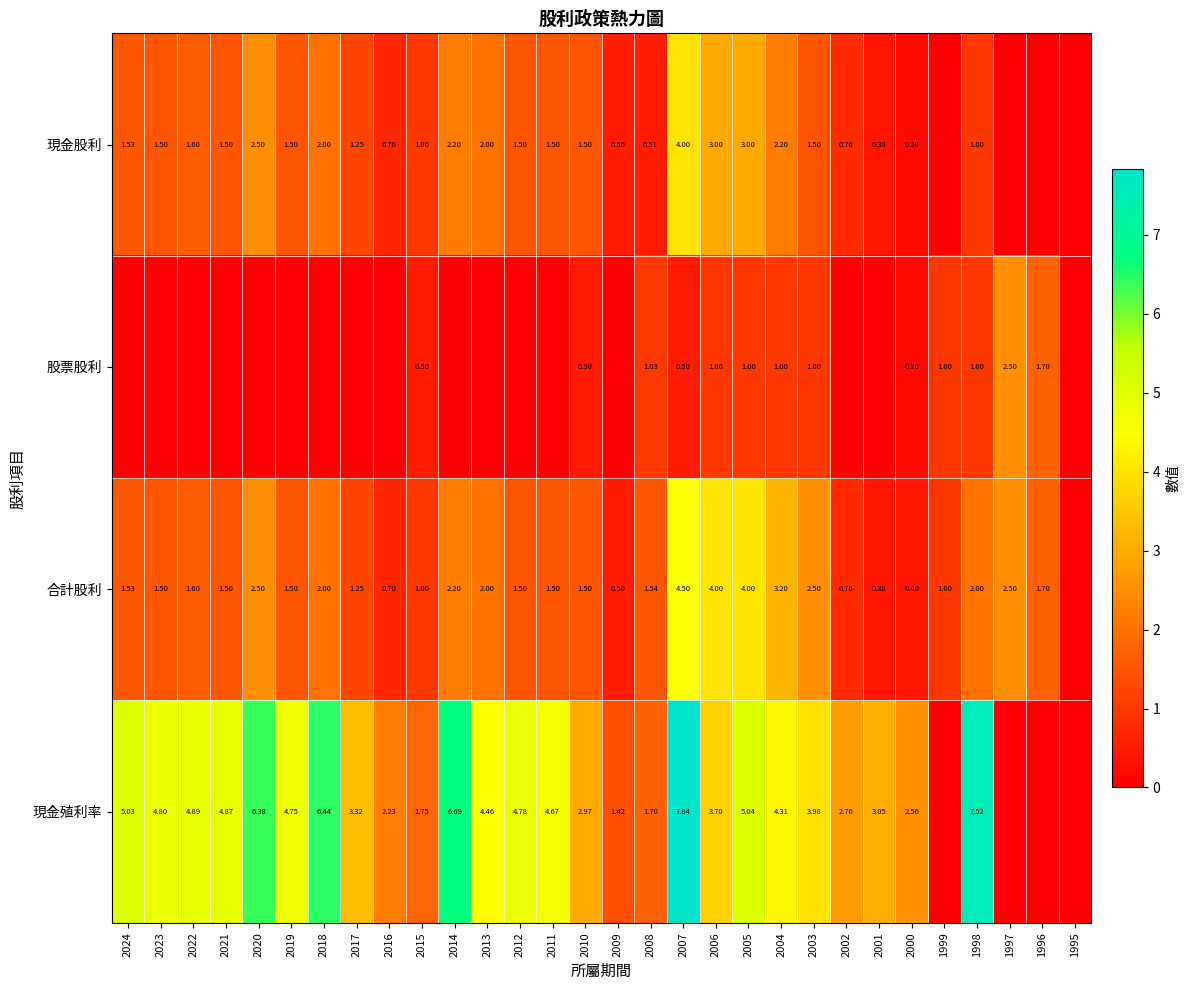

Rank the series at 2022 from highest to lowest value.

現金殖利率, 現金股利, 合計股利, 股票股利